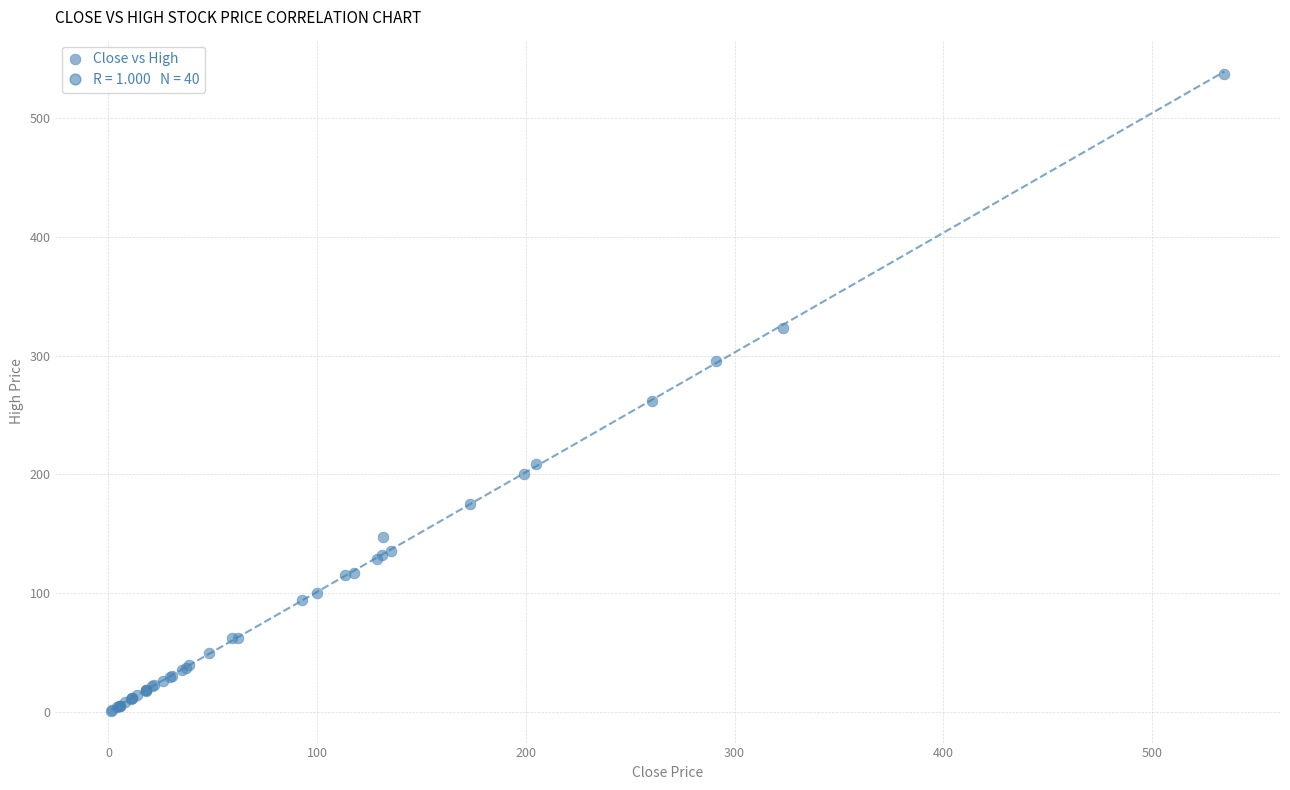

What Y value in the scatter plot is closest to 269?

261.5